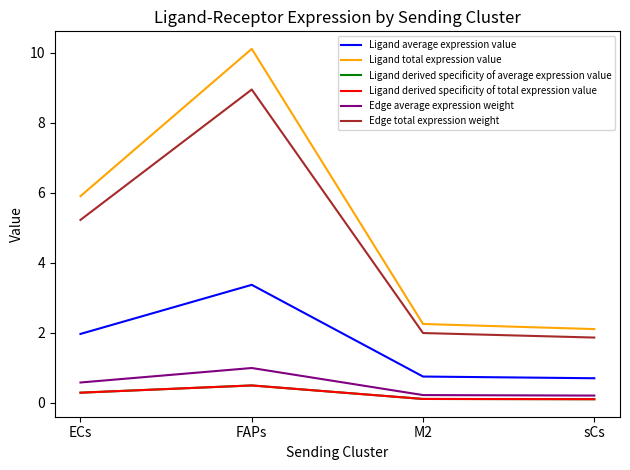

Does the chart have visible grid lines?

No